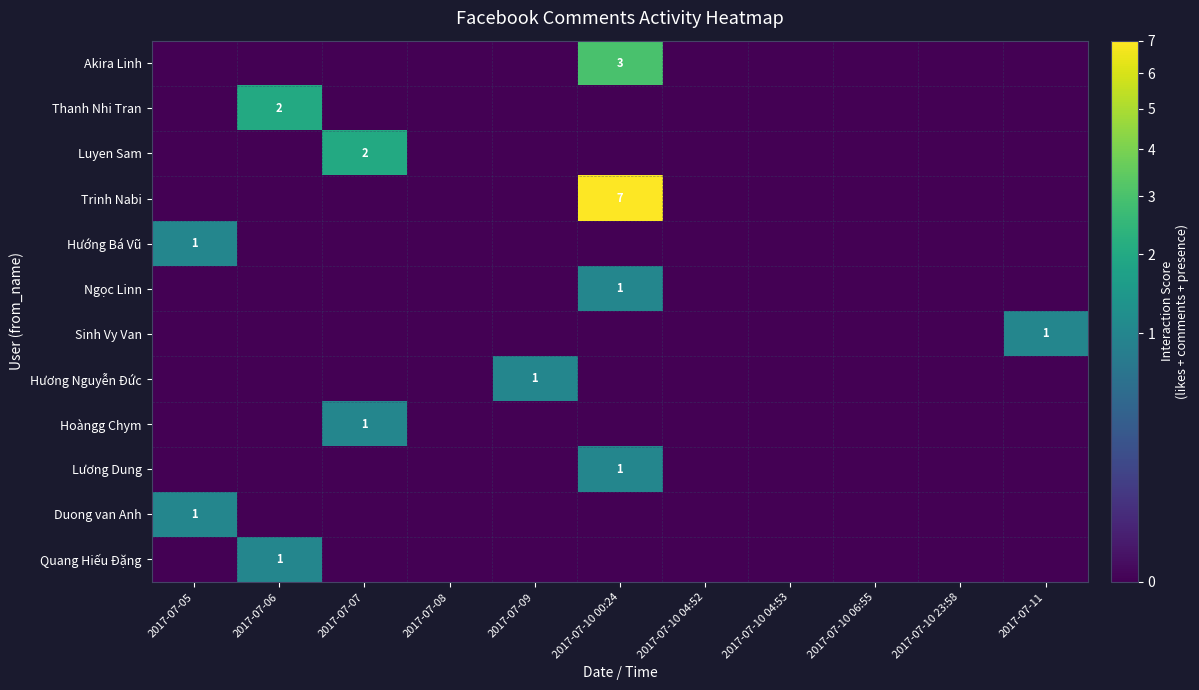

Is the value of Akira Linh at 2017-07-05 greater than the value of Luyen Sam at 2017-07-11?

No